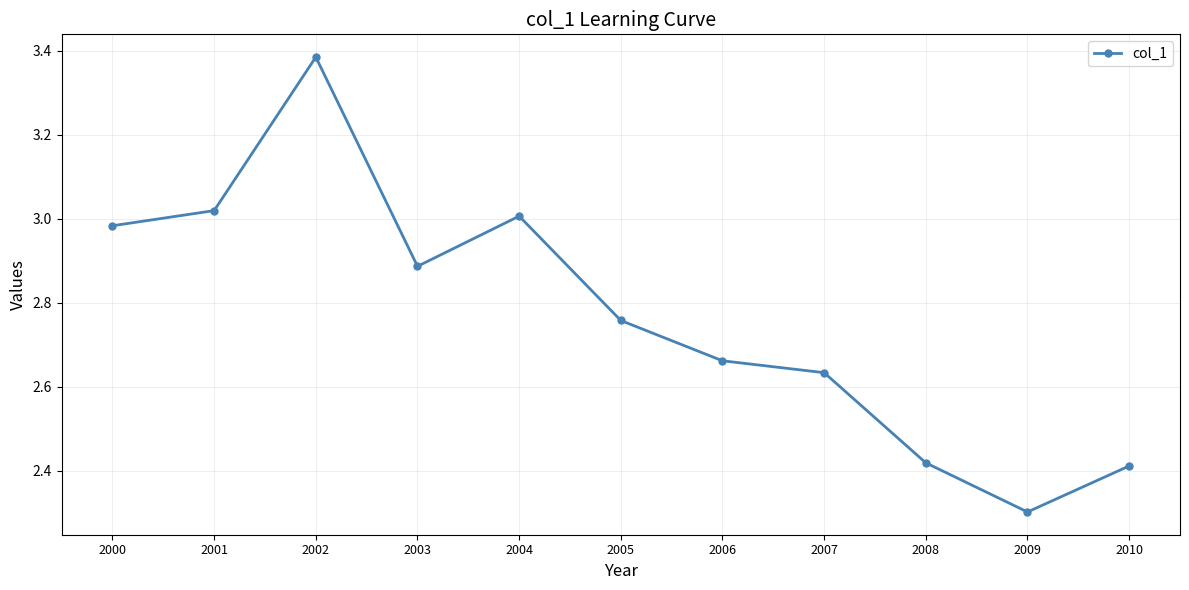

At which category does the chart reach its peak across all series?

2002